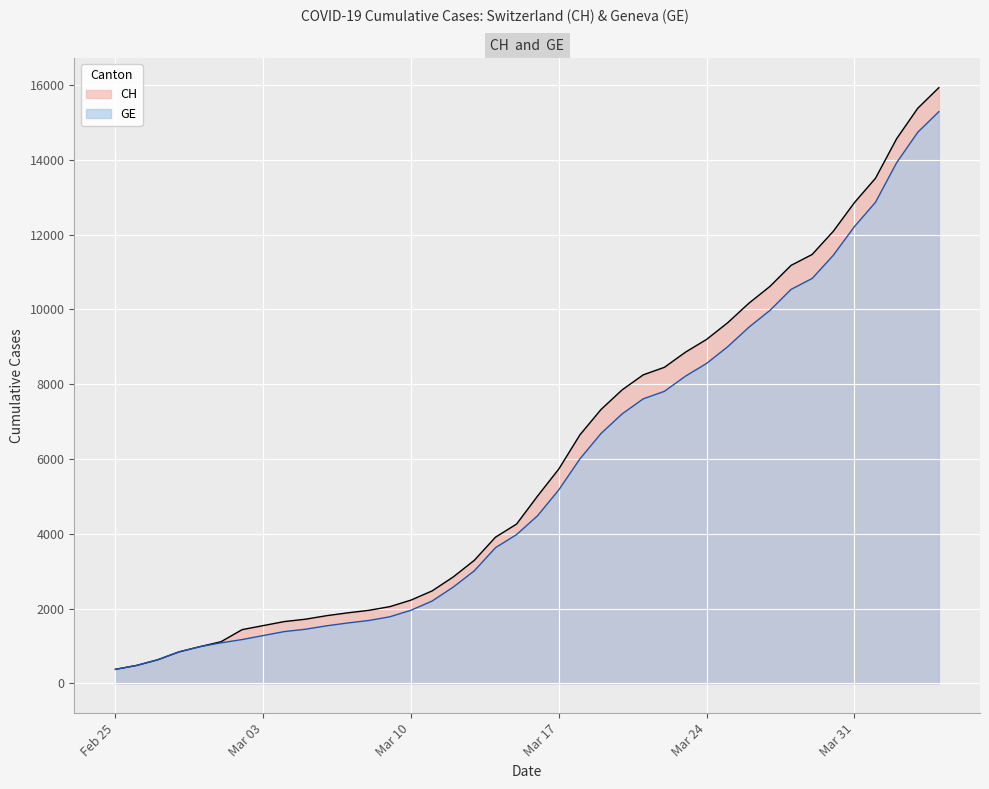

Which series has the largest total across all categories?

CH